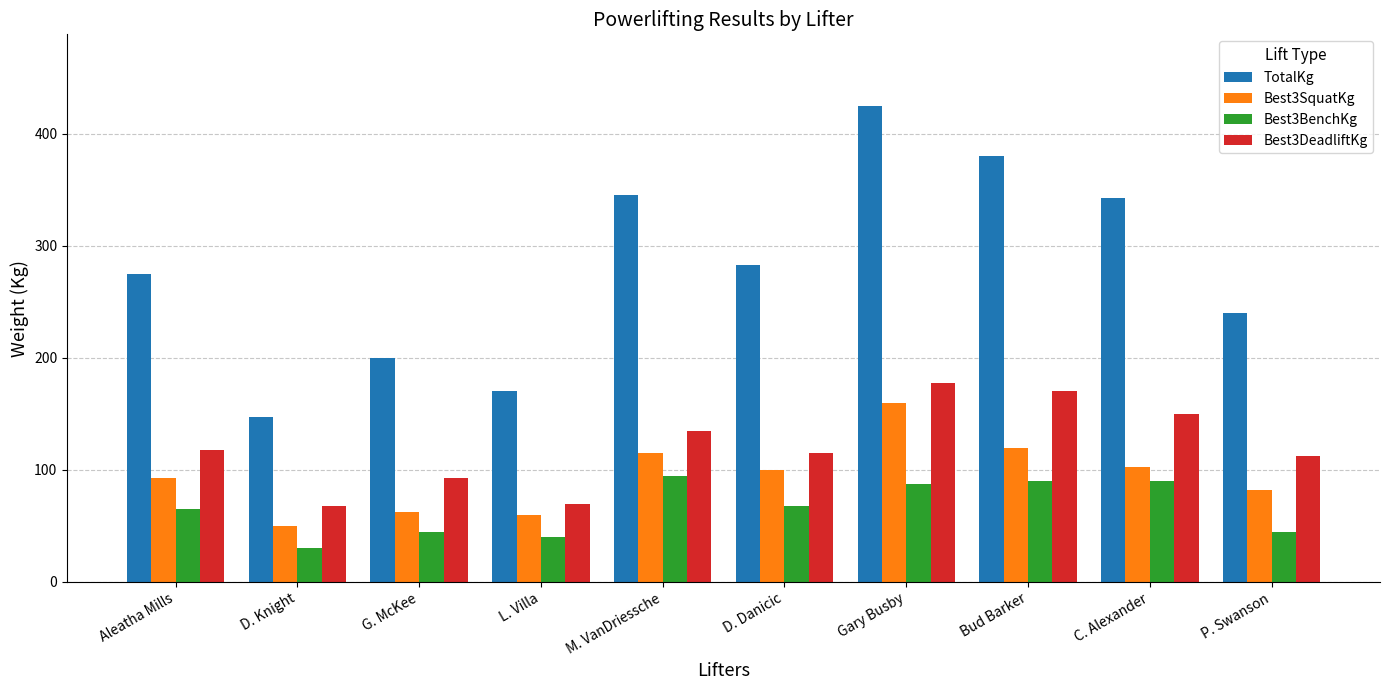

How many data points does each series have?

10